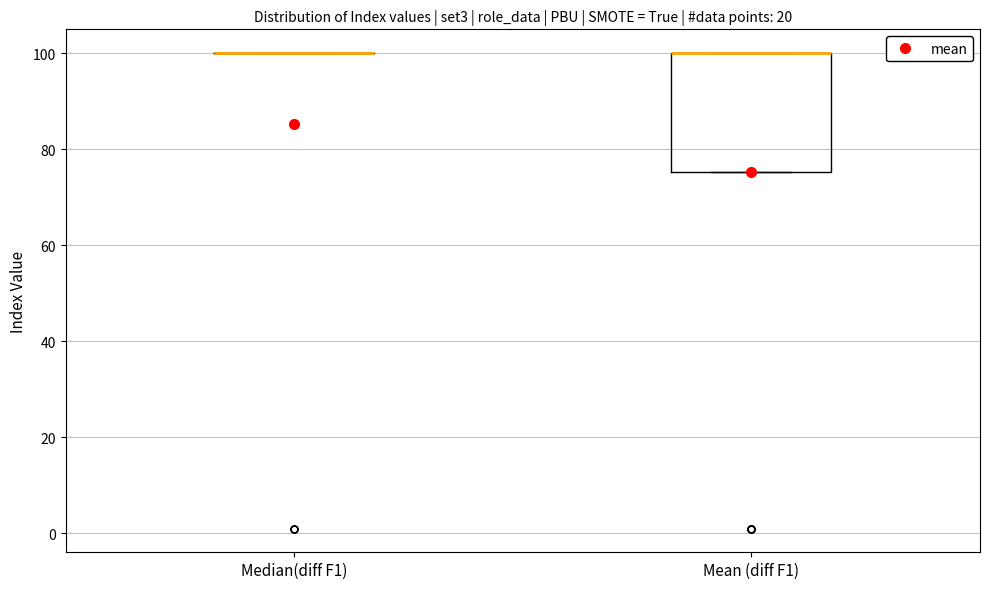

Comparing the boxes themselves (not the whiskers), which one is the tallest?

Mean (diff F1)